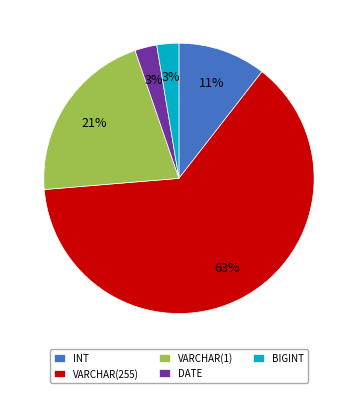

How many segments does this pie chart have?

5